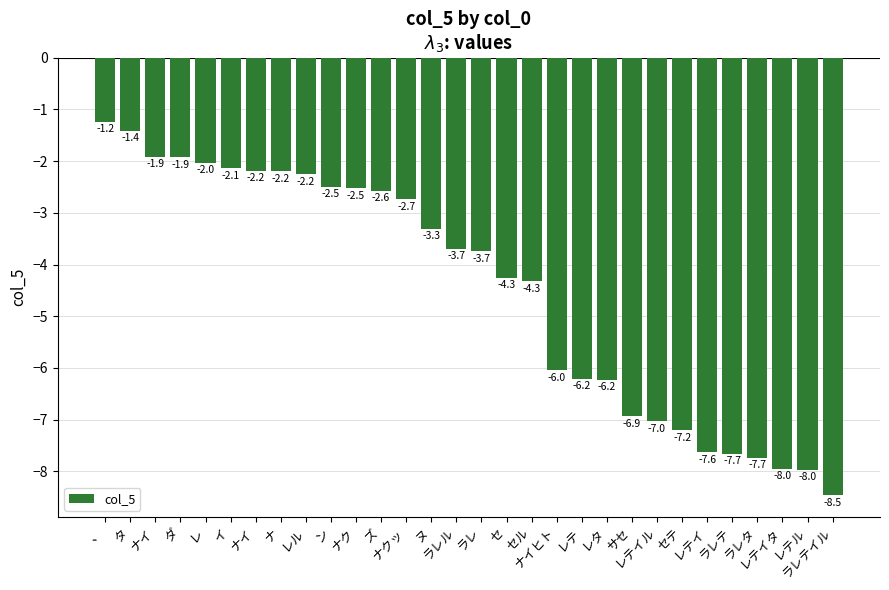

What is the greatest value displayed?

-1.2